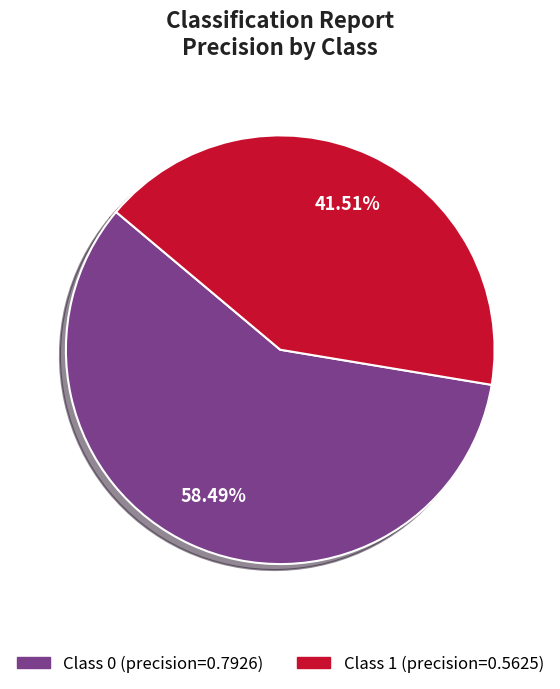

Is there any slice that represents more than half of the pie?

Yes